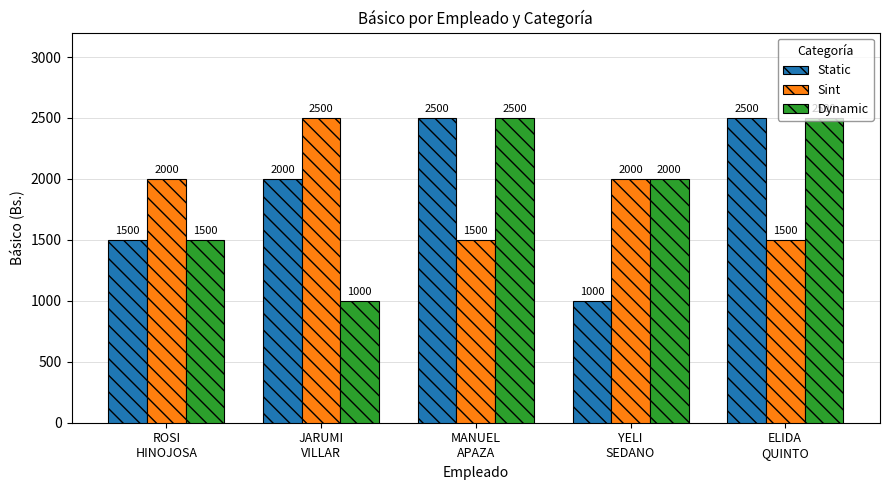

At how many categories does at least one series exceed 1854?

5